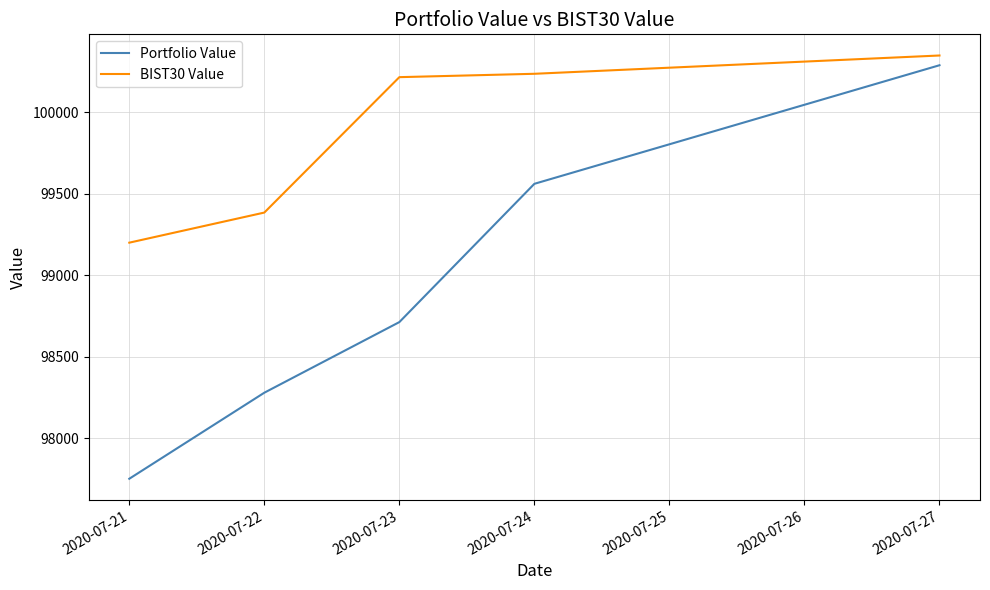

Which series has the largest total across all categories?

BIST30 Value